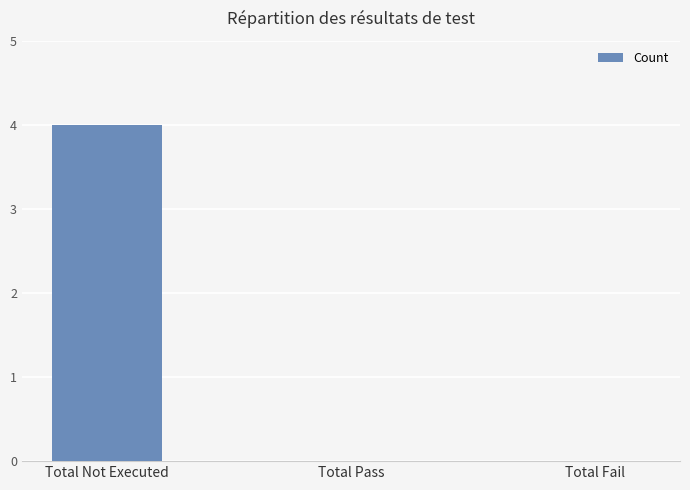

What is the change in value from Total Not Executed to Total Pass?

-4